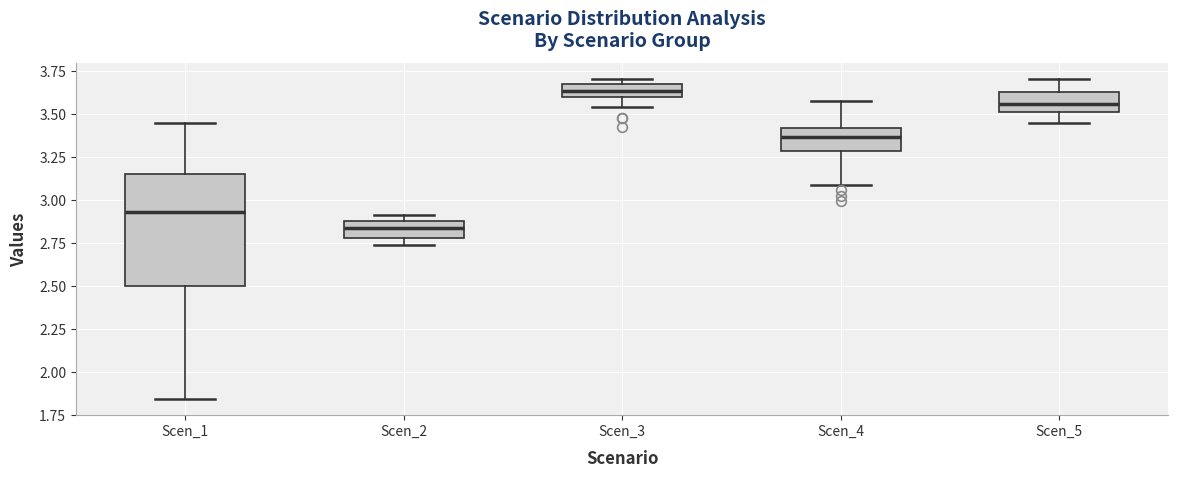

Reading left to right, transcribe this box plot: for each box, give where its median line is, the range the box spans, and where its two whiskers end, as read against the y-axis. The values are not printed on the chart, so give them approximately, as read against the axis.

Scen_1: median 2.95, box 2.50 to 3.15, whiskers 1.85 to 3.45
Scen_2: median 2.85, box 2.80 to 2.90, whiskers 2.75 to 2.90 (just above the box's upper edge)
Scen_3: median 3.65 (inside the box), box 3.60 to 3.65, whiskers 3.55 to 3.70
Scen_4: median 3.35, box 3.30 to 3.40, whiskers 3.10 to 3.60
Scen_5: median 3.55, box 3.50 to 3.60, whiskers 3.45 to 3.70